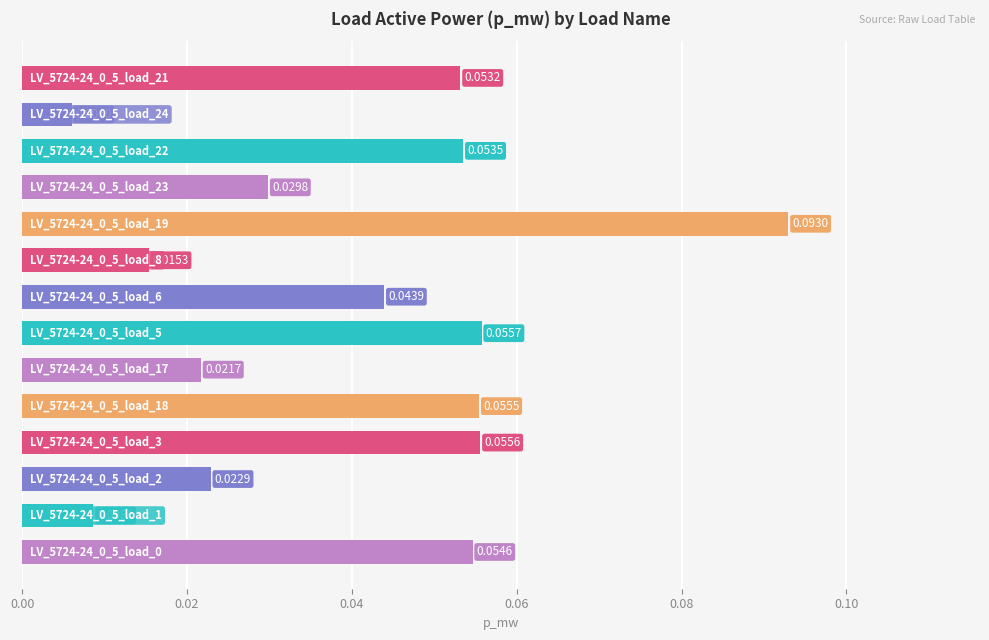

Count the number of data series in this chart.

1